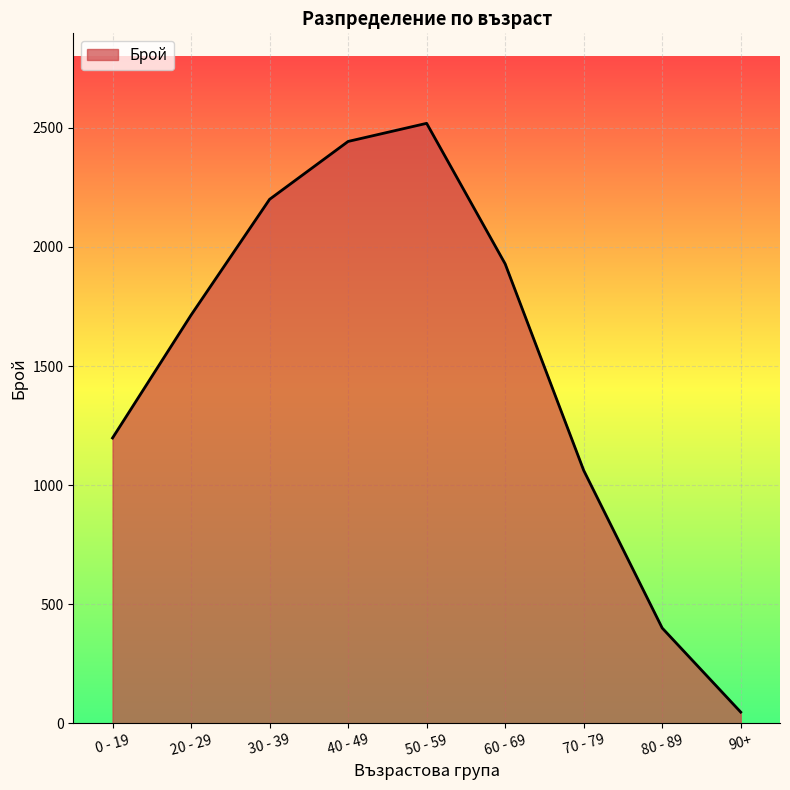

Approximately how many times larger is the value at 40 - 49 compared to 20 - 29?

1.4